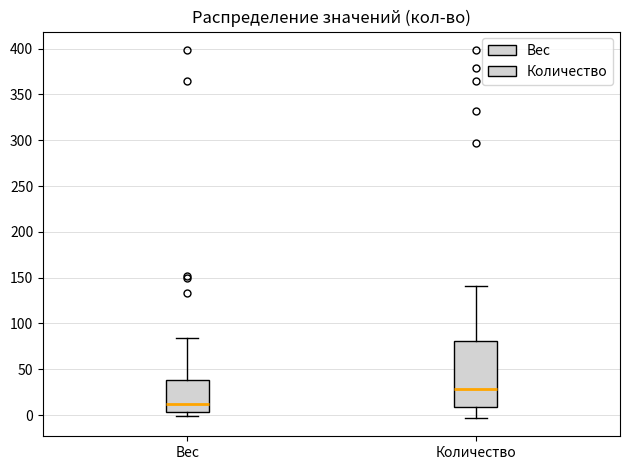

Where is the lower edge of the box for Вес on the y-axis? The values are not printed on the chart, so give them approximately, as read against the axis.

5